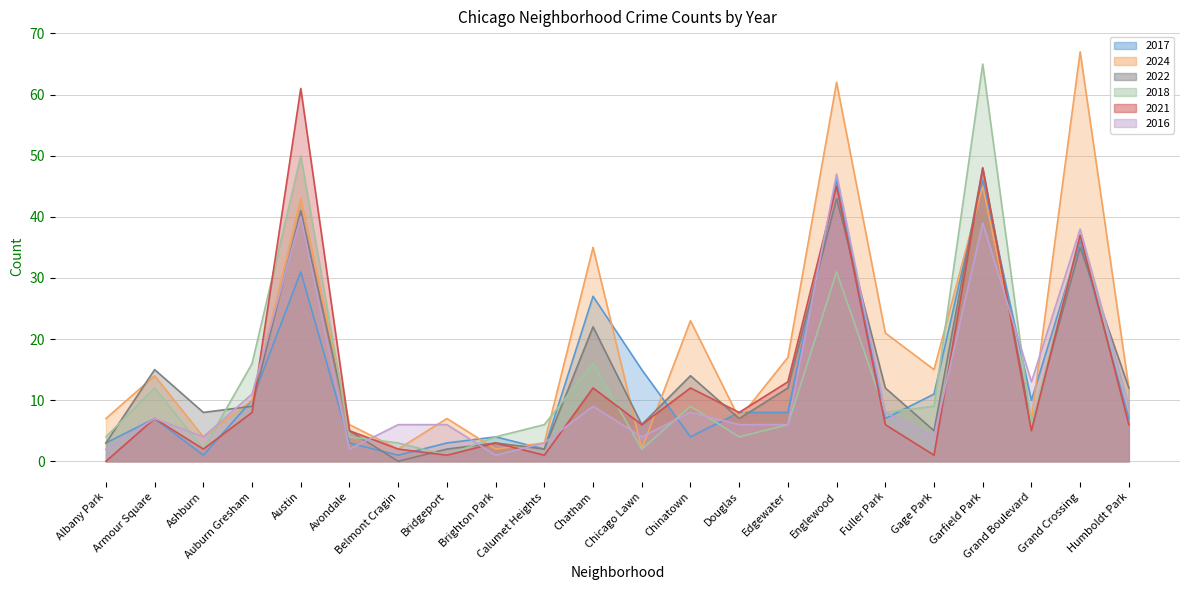

Reading left to right, transcribe all the data shown in this chart.

2017: Albany Park=3	Armour Square=7	Ashburn=1	Auburn Gresham=10	Austin=31	Avondale=3	Belmont Cragin=1	Bridgeport=3	Brighton Park=4	Calumet Heights=2	Chatham=27	Chicago Lawn=15	Chinatown=4	Douglas=8	Edgewater=8	Englewood=46	Fuller Park=7	Gage Park=11	Garfield Park=46	Grand Boulevard=10	Grand Crossing=36	Humboldt Park=7
2024: Albany Park=7	Armour Square=14	Ashburn=4	Auburn Gresham=10	Austin=43	Avondale=6	Belmont Cragin=2	Bridgeport=7	Brighton Park=2	Calumet Heights=3	Chatham=35	Chicago Lawn=2	Chinatown=23	Douglas=7	Edgewater=17	Englewood=62	Fuller Park=21	Gage Park=15	Garfield Park=45	Grand Boulevard=7	Grand Crossing=67	Humboldt Park=12
2022: Albany Park=3	Armour Square=15	Ashburn=8	Auburn Gresham=9	Austin=41	Avondale=5	Belmont Cragin=0	Bridgeport=2	Brighton Park=3	Calumet Heights=2	Chatham=22	Chicago Lawn=6	Chinatown=14	Douglas=7	Edgewater=12	Englewood=43	Fuller Park=12	Gage Park=5	Garfield Park=48	Grand Boulevard=6	Grand Crossing=35	Humboldt Park=12
2018: Albany Park=4	Armour Square=12	Ashburn=2	Auburn Gresham=16	Austin=50	Avondale=4	Belmont Cragin=3	Bridgeport=1	Brighton Park=4	Calumet Heights=6	Chatham=16	Chicago Lawn=2	Chinatown=9	Douglas=4	Edgewater=6	Englewood=31	Fuller Park=8	Gage Park=9	Garfield Park=65	Grand Boulevard=6	Grand Crossing=37	Humboldt Park=9
2021: Albany Park=0	Armour Square=7	Ashburn=2	Auburn Gresham=8	Austin=61	Avondale=5	Belmont Cragin=2	Bridgeport=1	Brighton Park=3	Calumet Heights=1	Chatham=12	Chicago Lawn=6	Chinatown=12	Douglas=8	Edgewater=13	Englewood=45	Fuller Park=6	Gage Park=1	Garfield Park=48	Grand Boulevard=5	Grand Crossing=37	Humboldt Park=6
2016: Albany Park=2	Armour Square=7	Ashburn=4	Auburn Gresham=11	Austin=40	Avondale=2	Belmont Cragin=6	Bridgeport=6	Brighton Park=1	Calumet Heights=3	Chatham=9	Chicago Lawn=4	Chinatown=8	Douglas=6	Edgewater=6	Englewood=47	Fuller Park=8	Gage Park=4	Garfield Park=39	Grand Boulevard=13	Grand Crossing=38	Humboldt Park=9